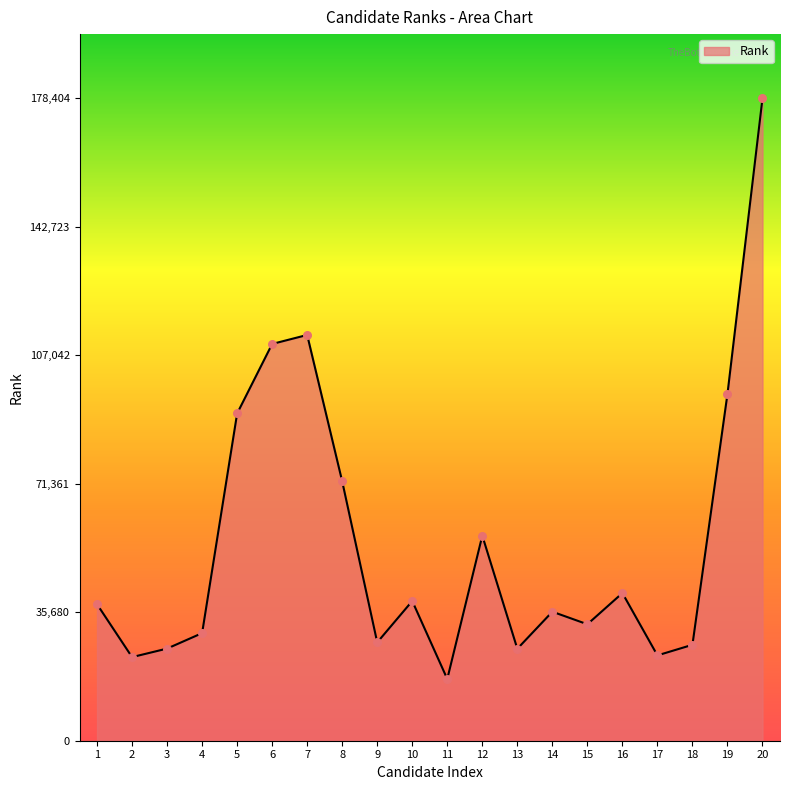

What is the change in value from 2 to 5?

+67659